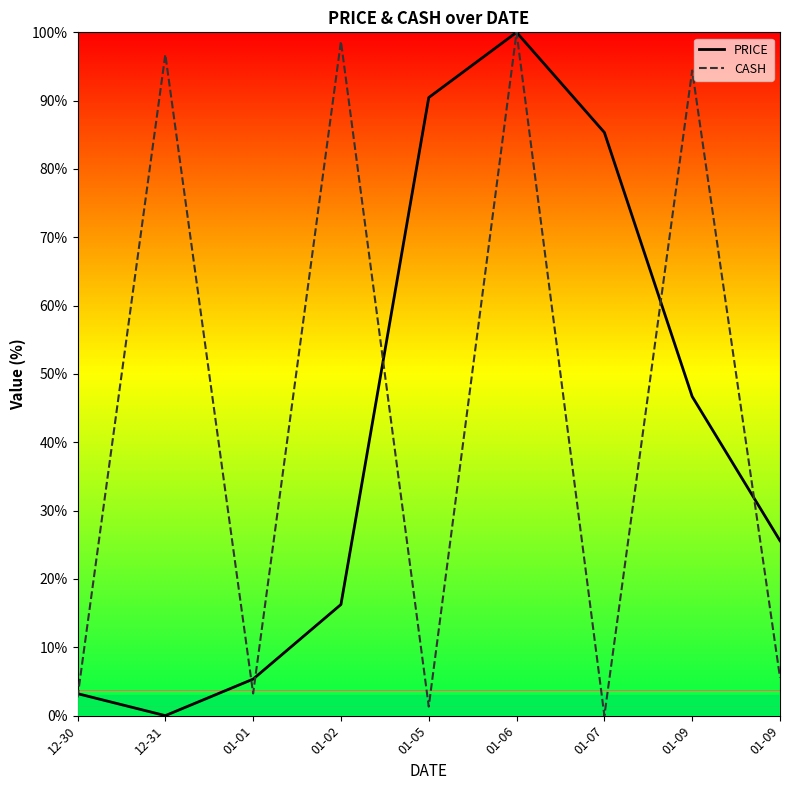

What is the total value across all series at 01-09?

141.1